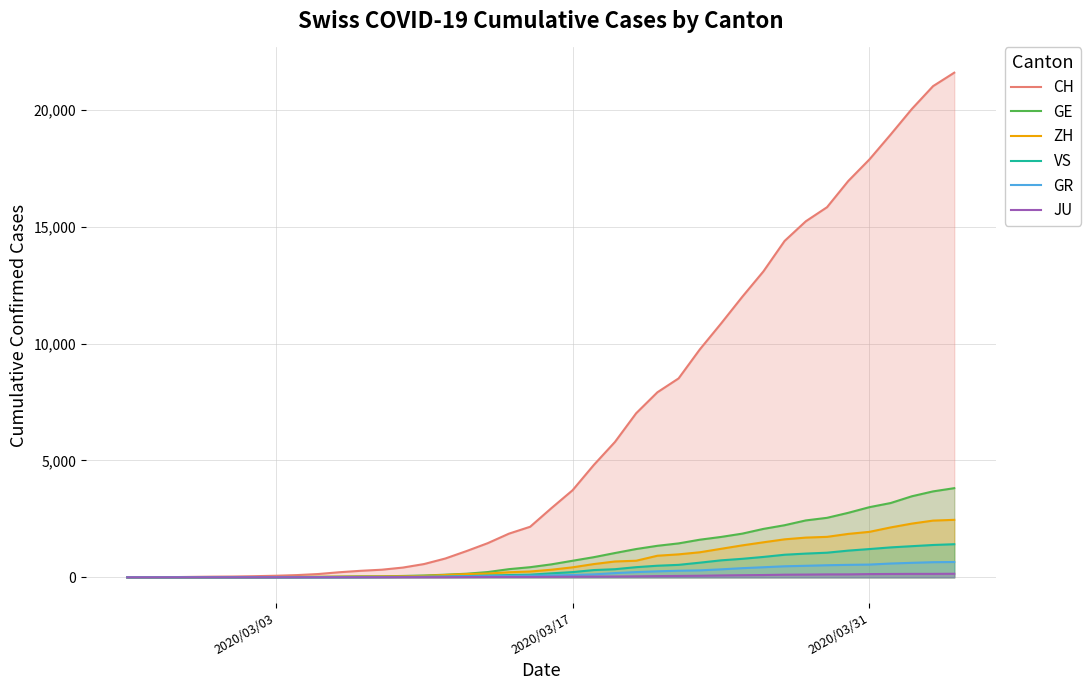

What is the maximum value shown in the chart?

21593